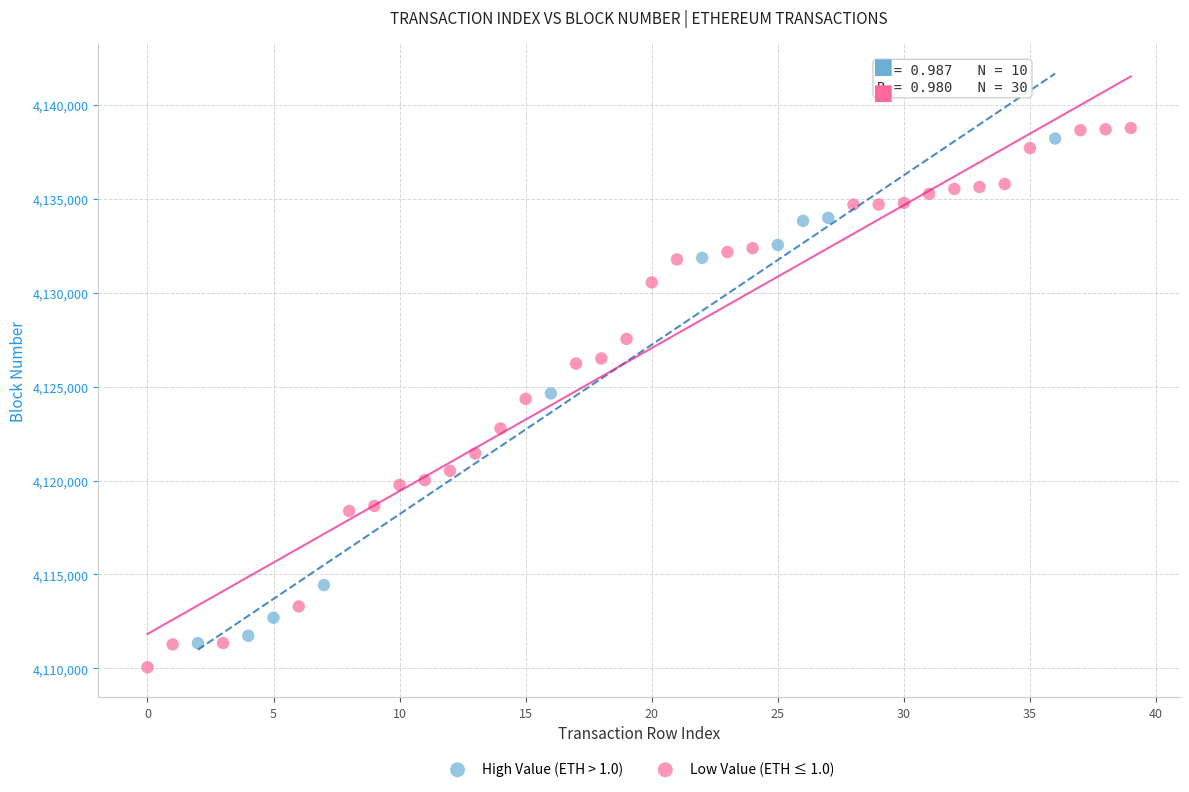

Which series has the largest Y range (max minus min)?

Low Value (ETH ≤ 1.0)